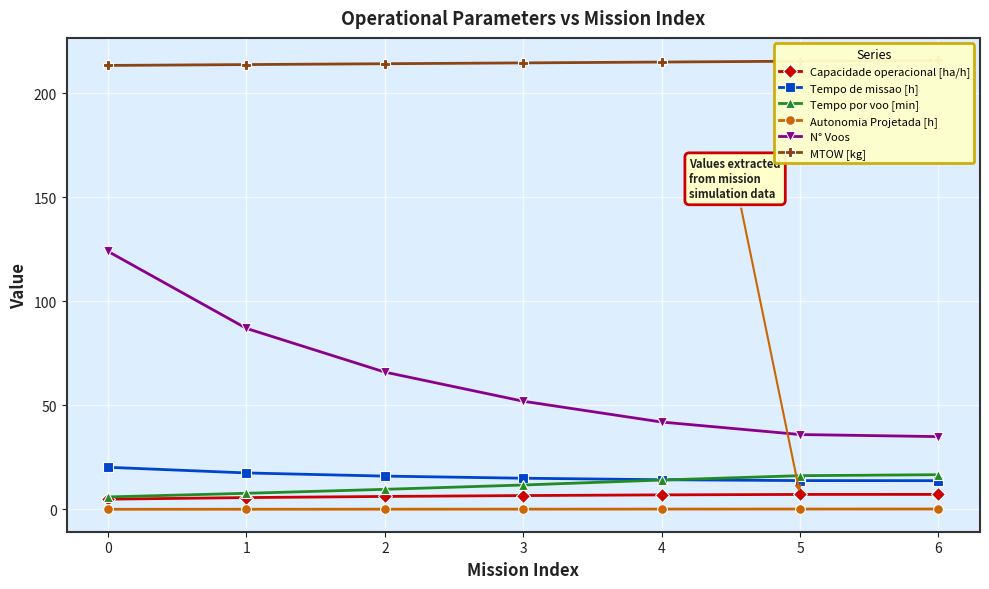

True or false: Tempo de missao [h] and N° Voos intersect in this chart.

False